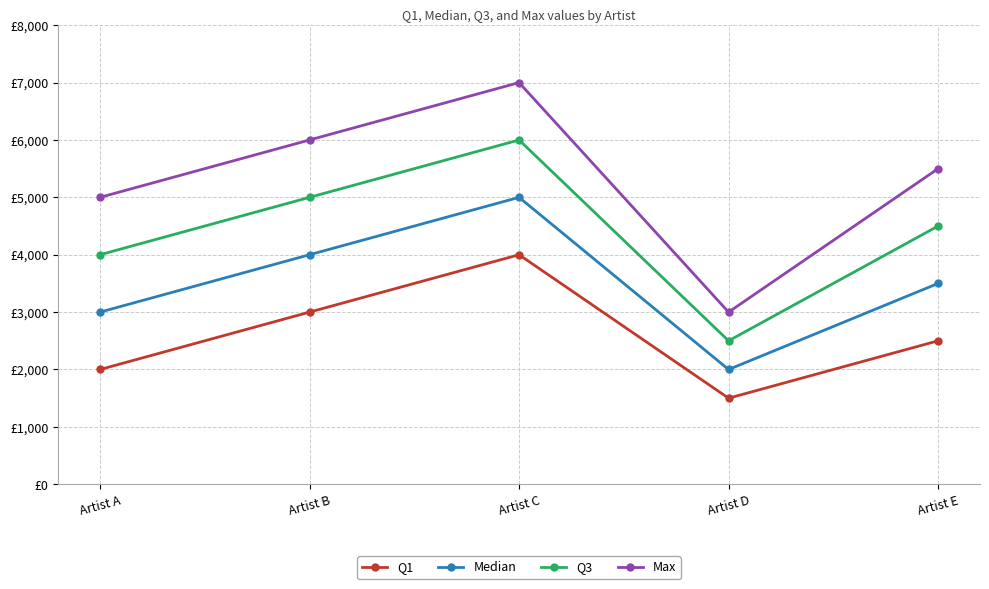

Reading left to right, transcribe all the data shown in this chart.

Q1: 2000	3000	4000	1500	2500
Median: 3000	4000	5000	2000	3500
Q3: 4000	5000	6000	2500	4500
Max: 5000	6000	7000	3000	5500